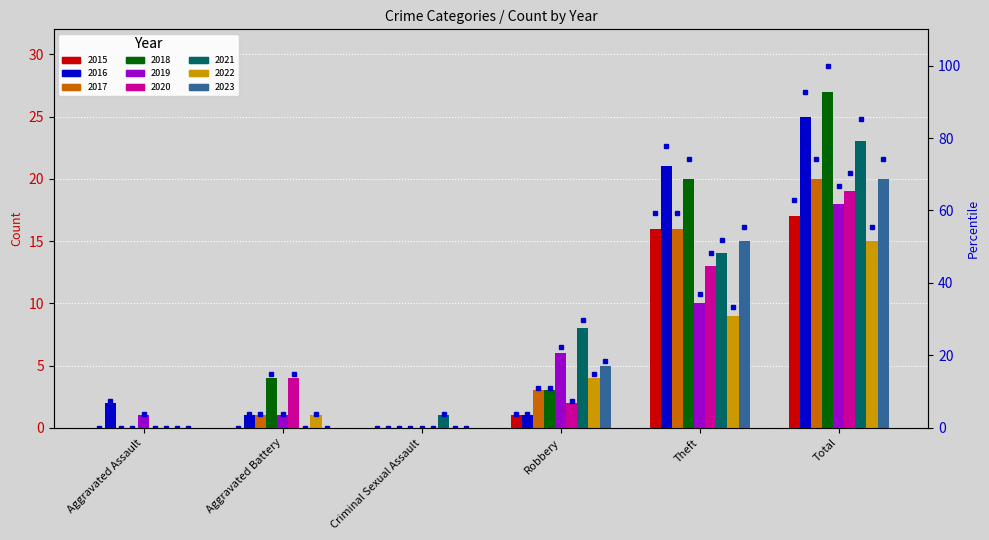

What is the label of the 2nd bar from the left?

Aggravated Battery